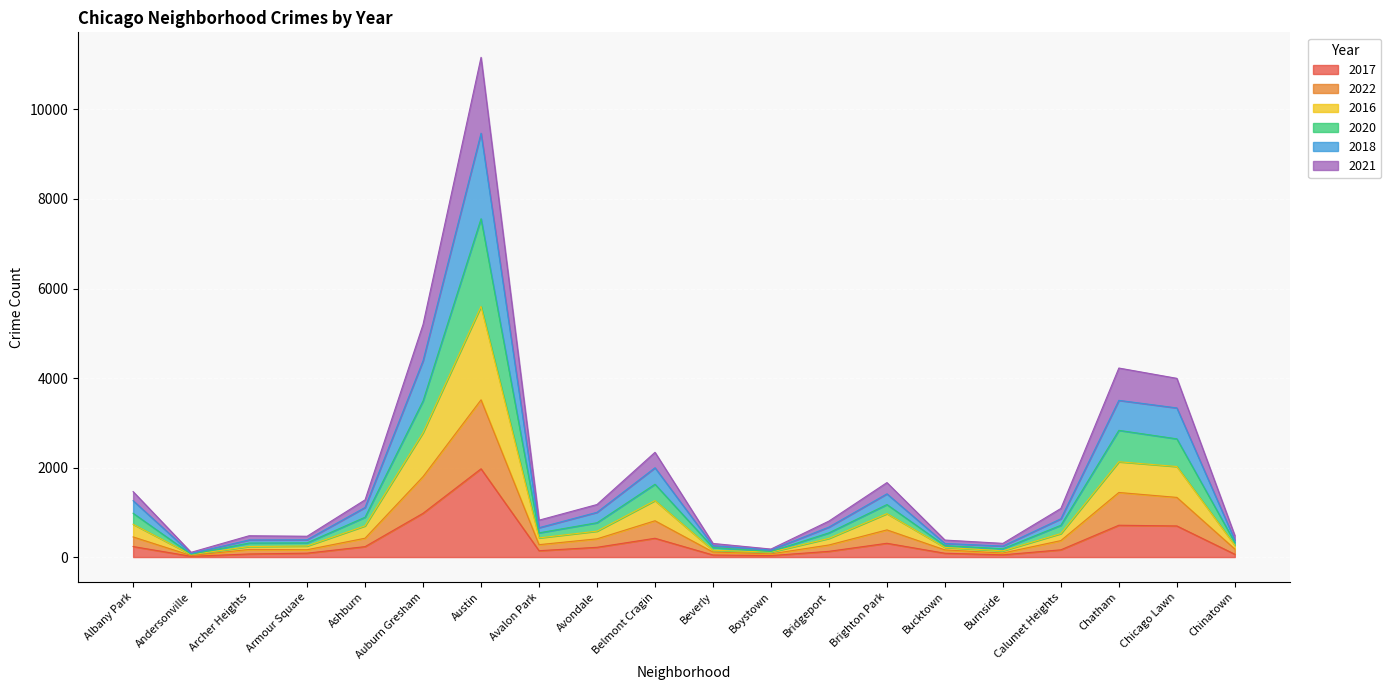

What is the difference between the highest and lowest values at Beverly?

258